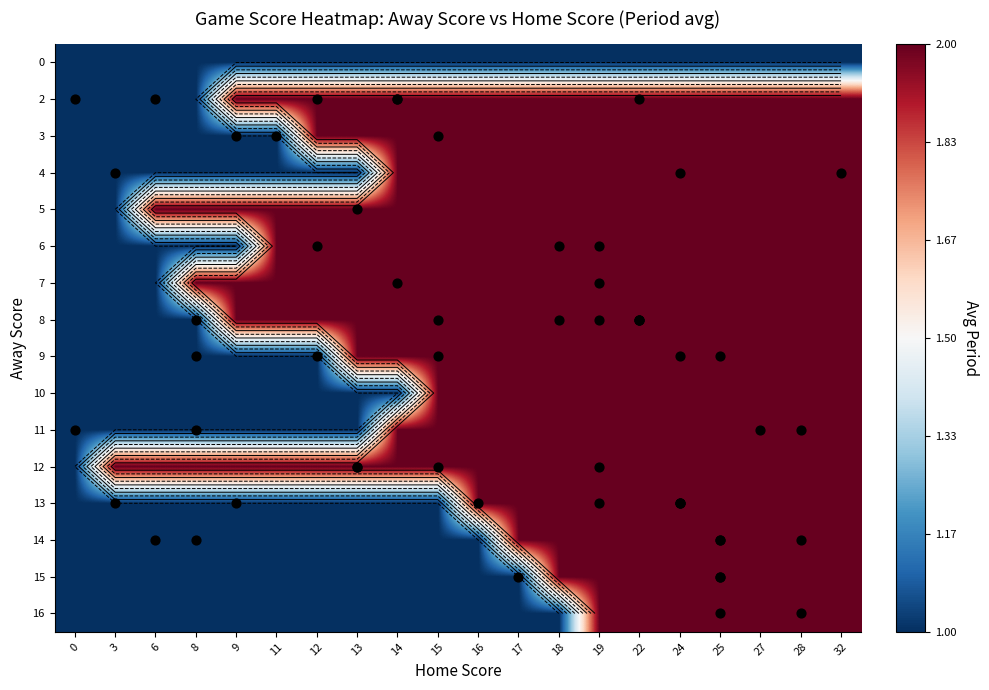

How many categories are shown in the chart?

20